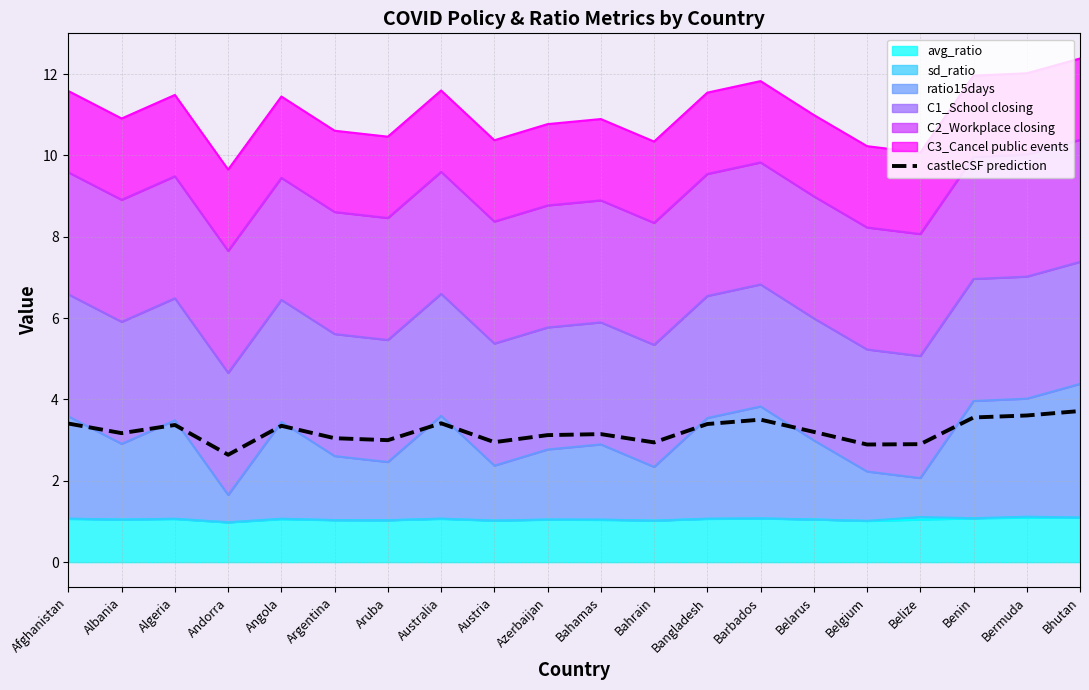

What is the value of the 16th point from the left?

2.9